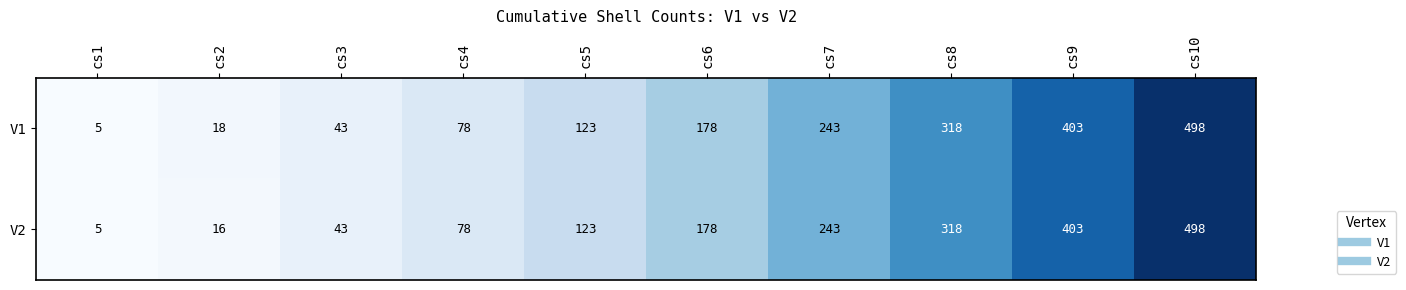

Is it true that V2 equals 11 at cs2?

False